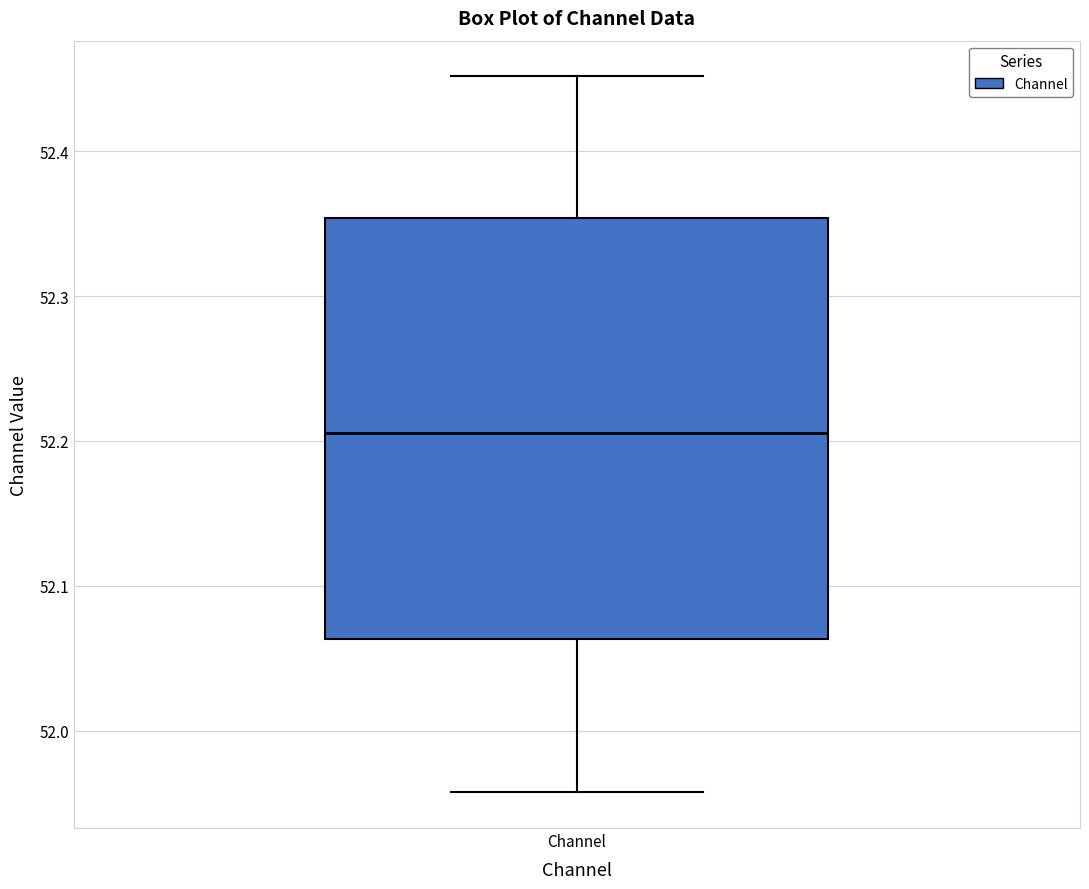

Transcribe this box plot: give where the median line is, the range the box spans, and where the two whiskers end, as read against the y-axis. The values are not printed on the chart, so give them approximately, as read against the axis.

median 52.21, box 52.06 to 52.35, whiskers 51.96 to 52.45